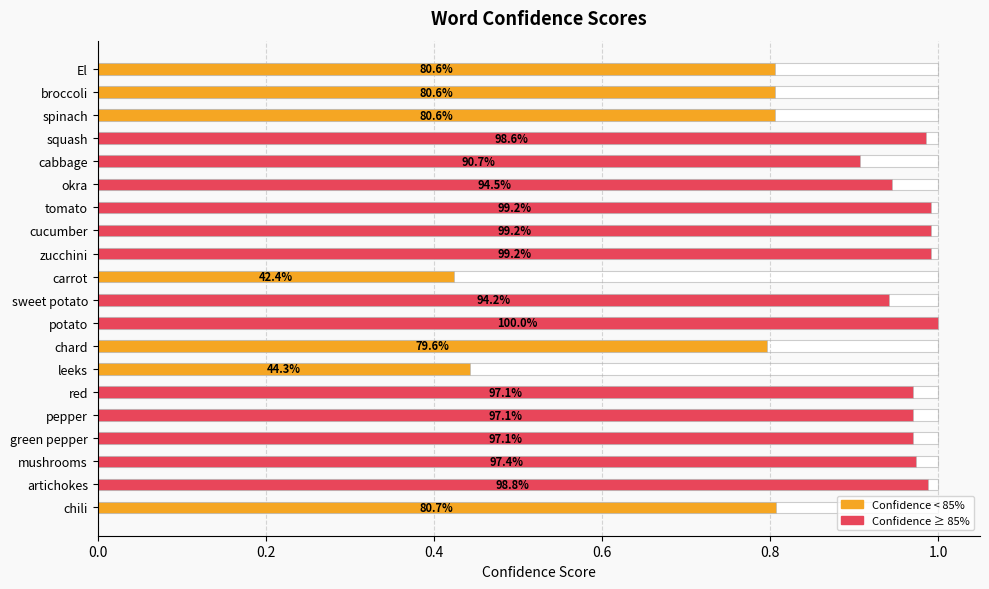

What is the difference between the second highest and minimum values?

0.6